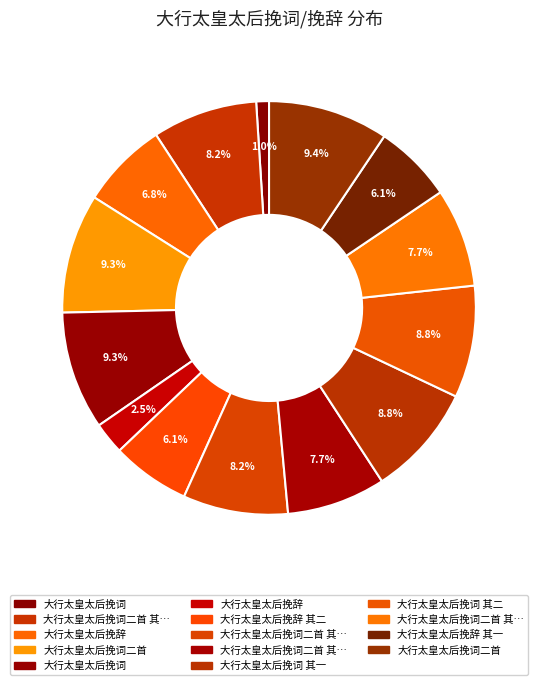

Count the number of slices in the pie.

14